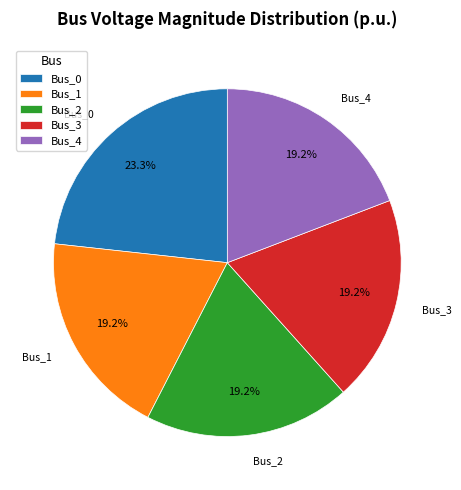

How many slices are in this pie chart?

5